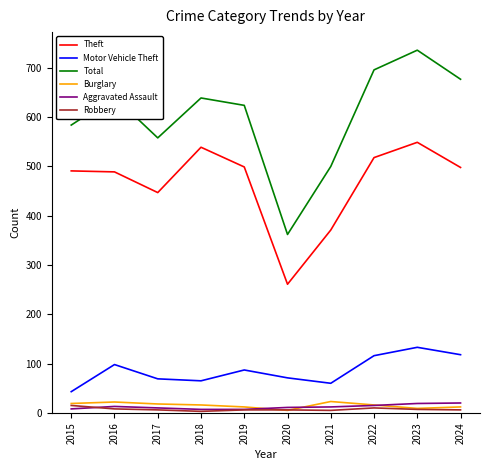

How many distinct data groups are displayed?

6